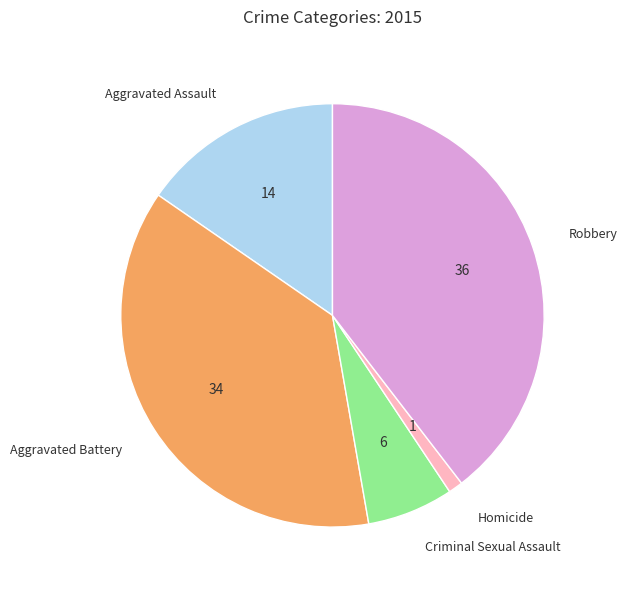

Is it true that Homicide is 1% of the pie?

True